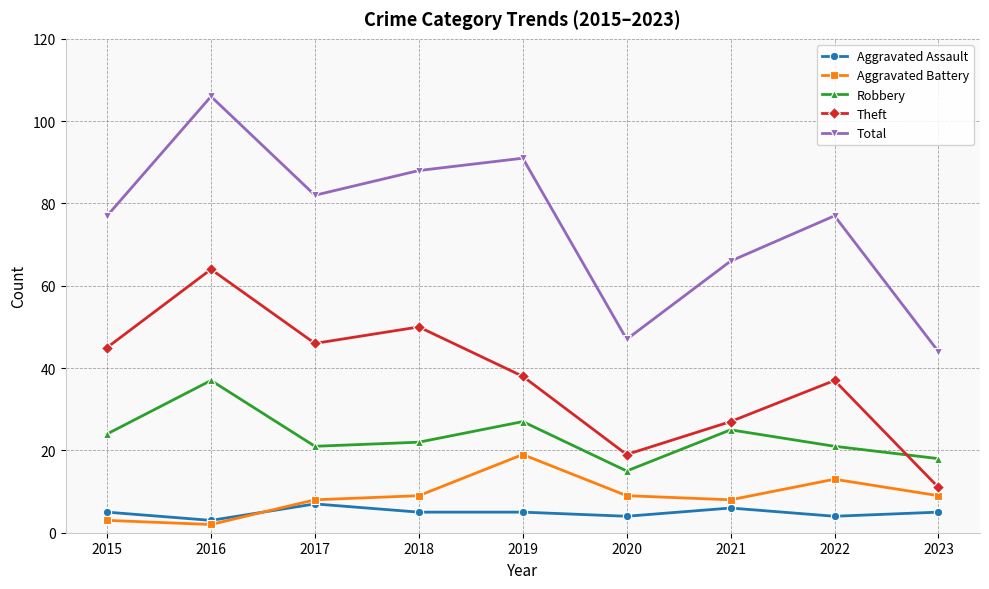

What is the spread (max minus min) of values at 2019?

86